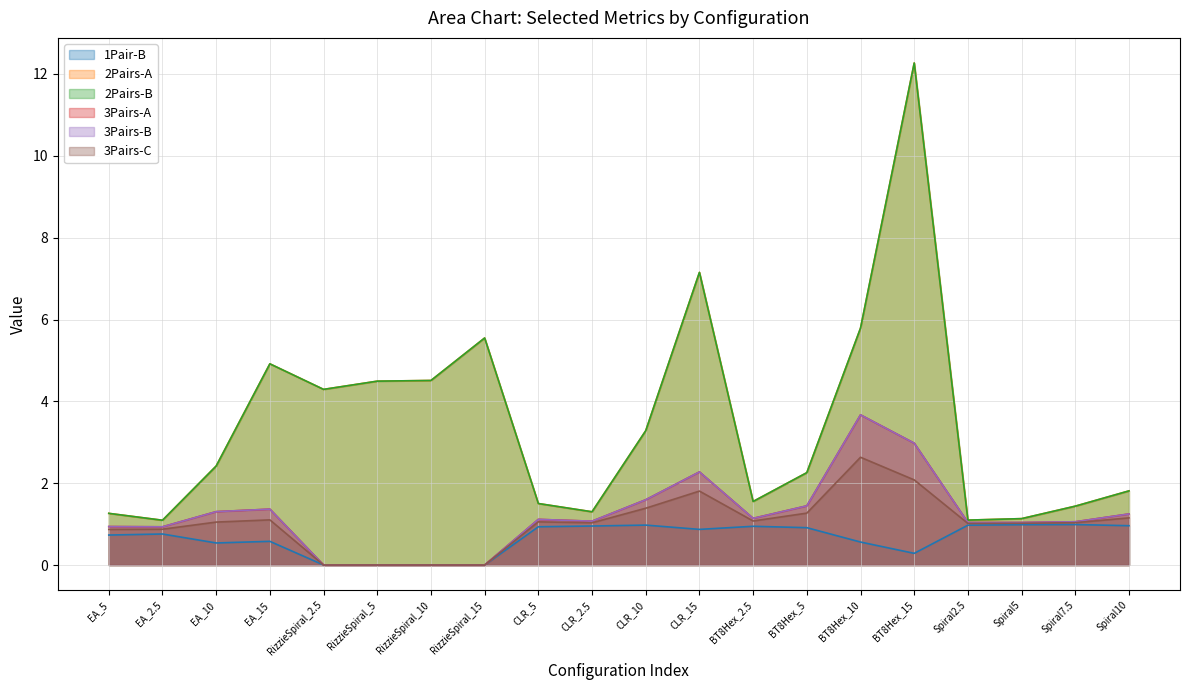

What is the average value of the 2Pairs-A series?

3.5